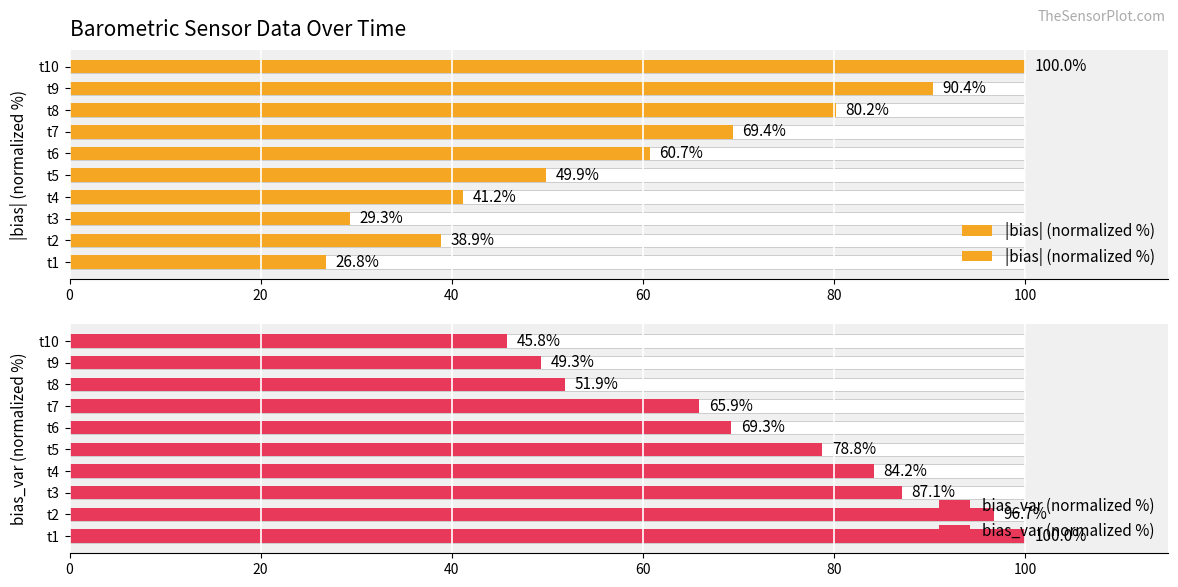

At t10, list the series in order from smallest to largest.

bias_var (normalized %), |bias| (normalized %)